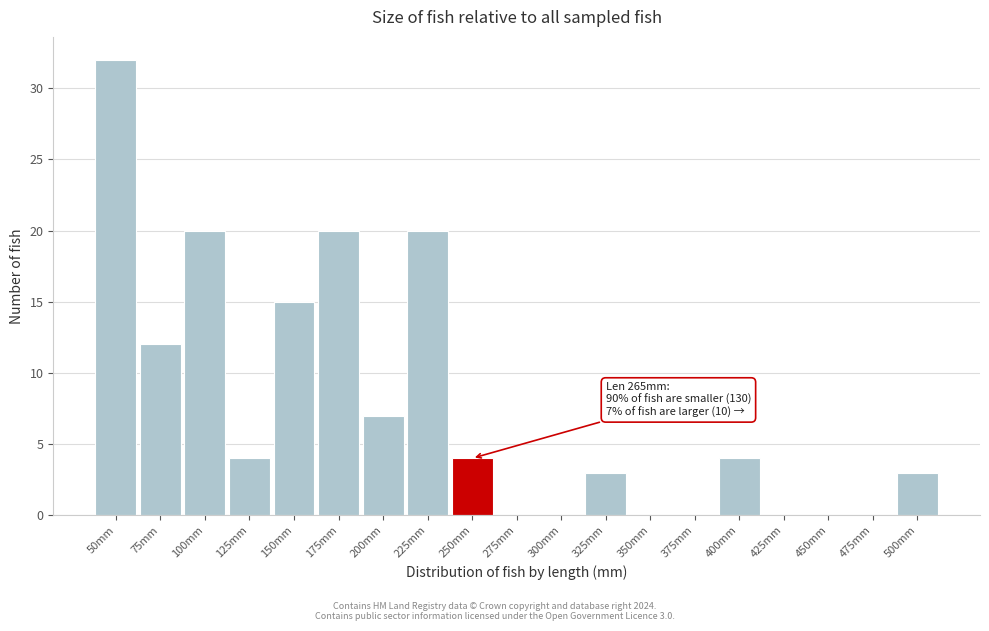

Reading left to right, extract all data points from this chart.

50mm=32	75mm=12	100mm=20	125mm=4	150mm=15	175mm=20	200mm=7	225mm=20	250mm=4	275mm=0	300mm=0	325mm=3	350mm=0	375mm=0	400mm=4	425mm=0	450mm=0	475mm=0	500mm=3